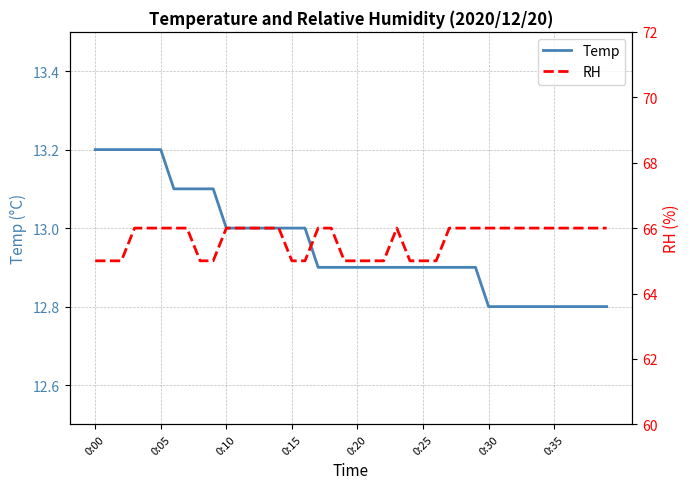

What are all the series names shown in the legend?

Temp, RH